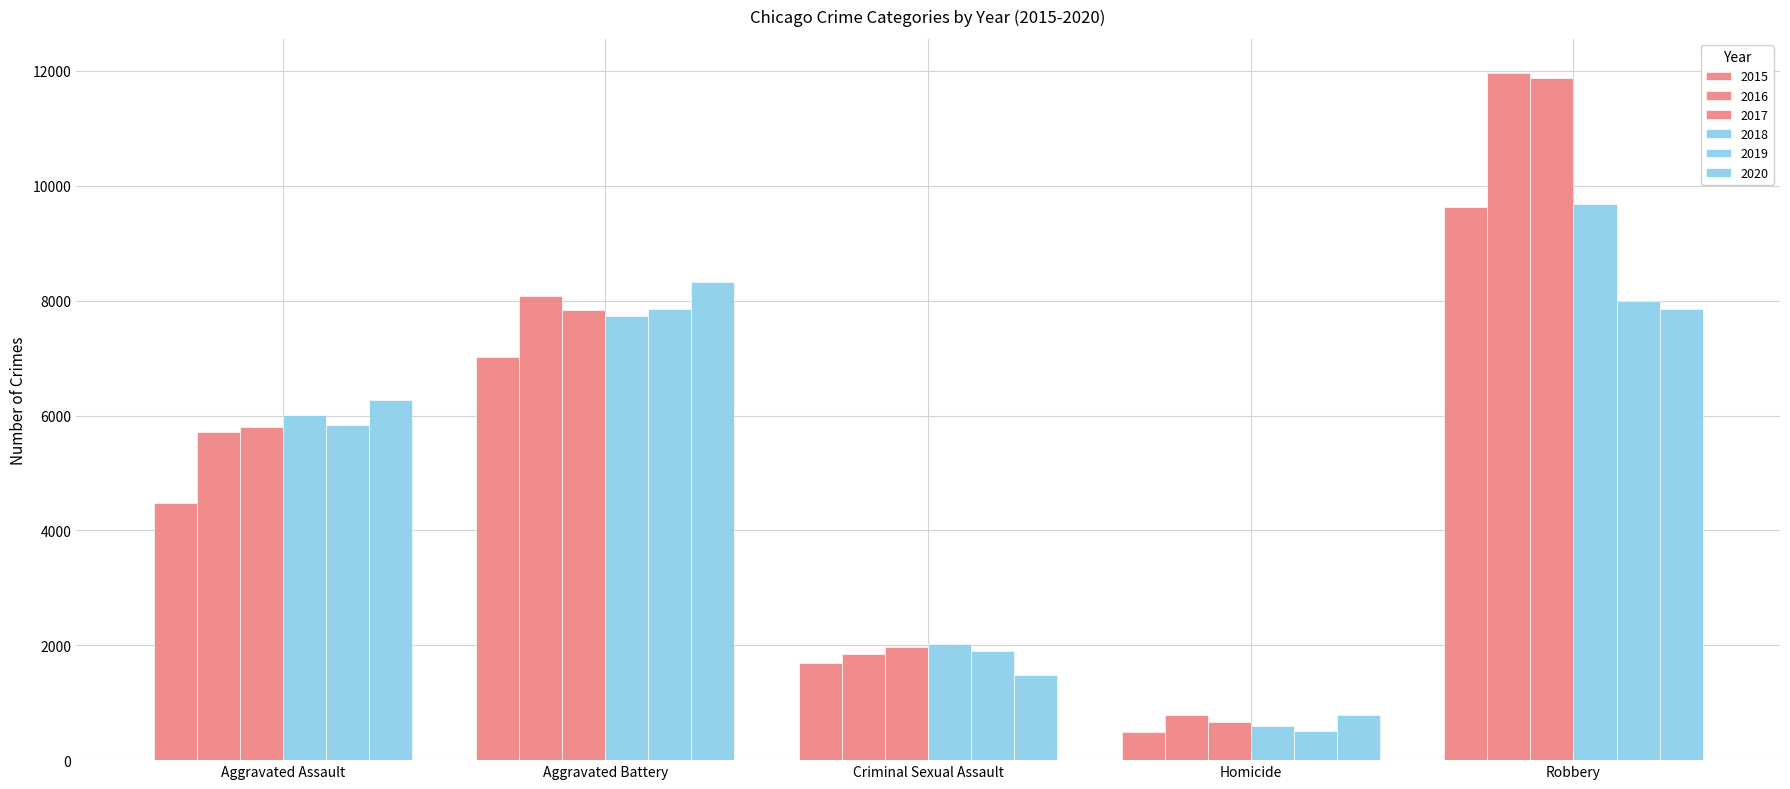

Count the number of categories in the chart.

5